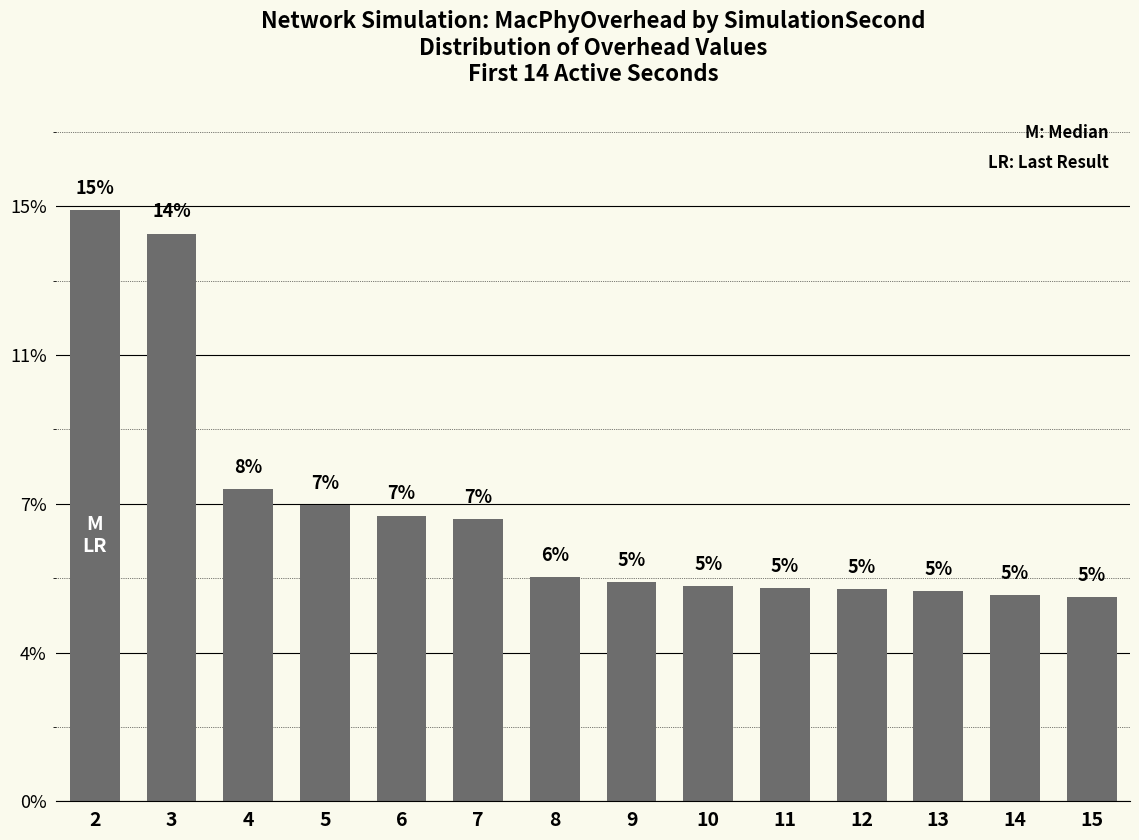

Are the bars horizontal?

No